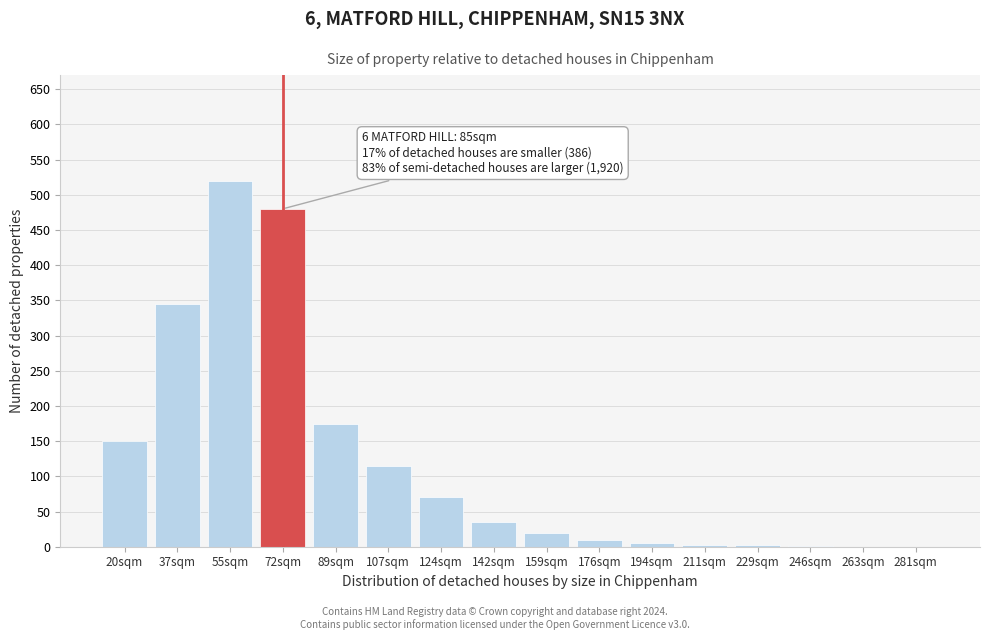

Between 124sqm and 159sqm, which is larger?

124sqm